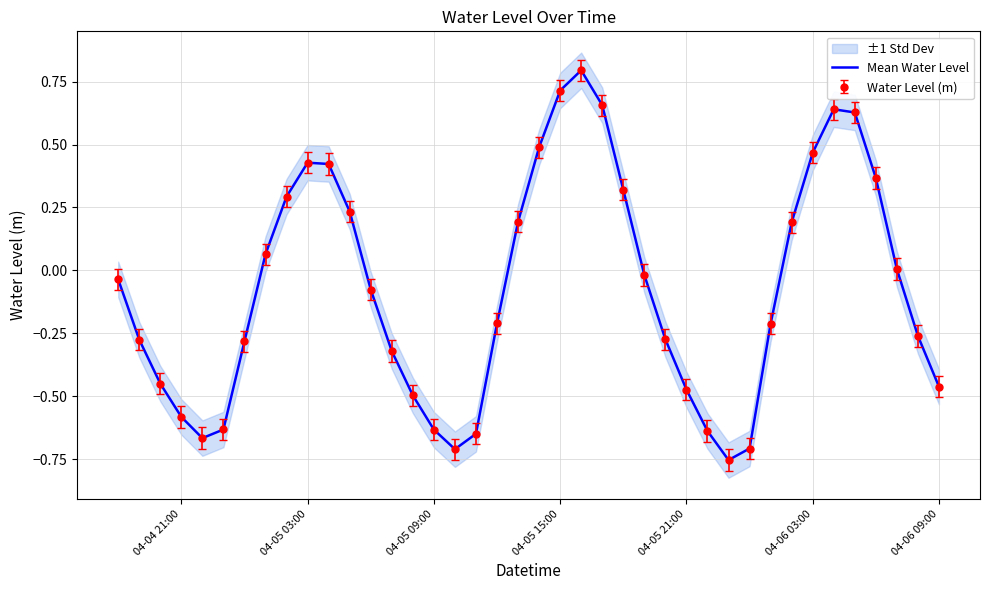

What is the difference between the maximum and minimum values?

1.5